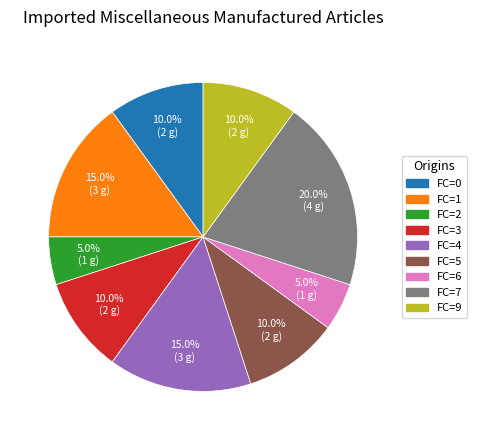

Which slice is the largest?

FC=7